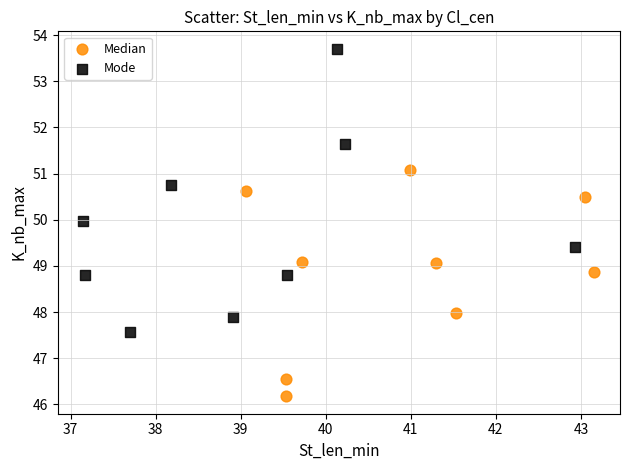

Which series reaches the maximum Y coordinate?

Mode